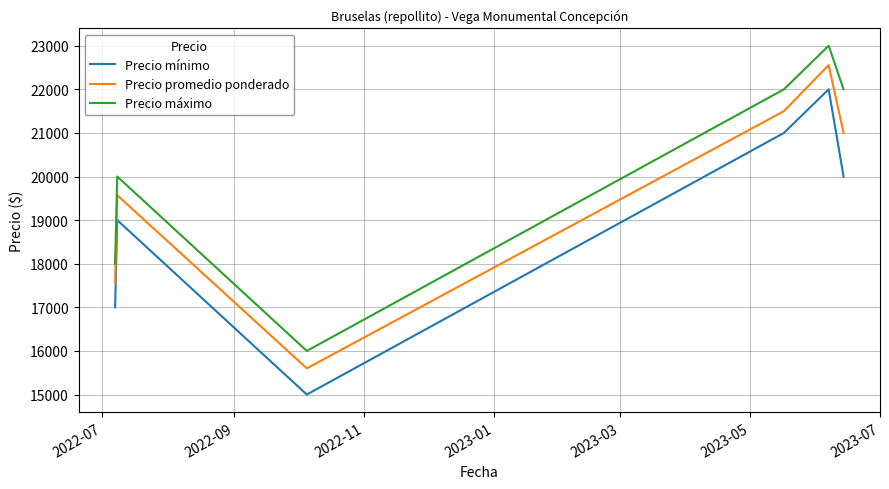

Count the Precio máximo values in the range 18000 to 22000.

4